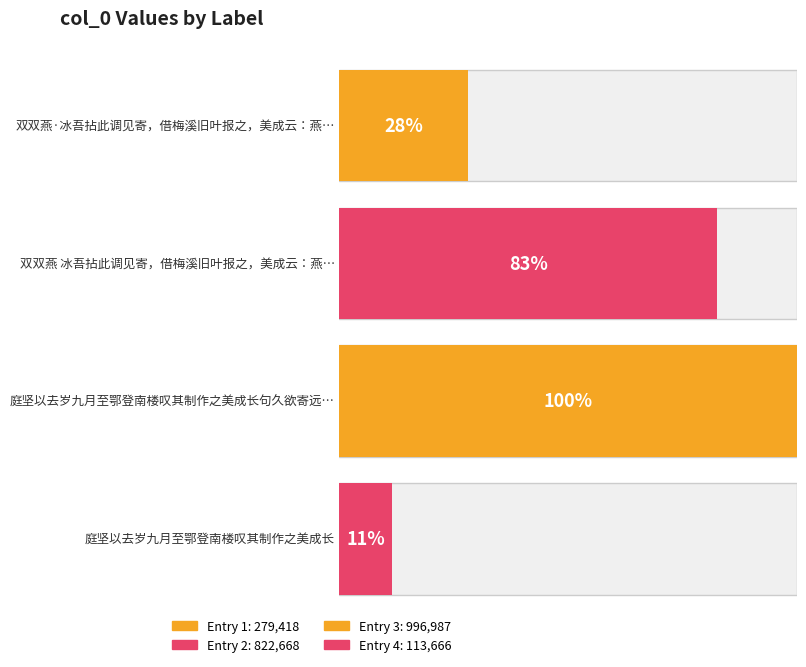

Rank the categories by value from highest to lowest.

庭坚以去岁九月至鄂登南楼叹其制作之美成长句久欲寄远因循至今书呈公悦, 双双燕 冰吾拈此调见寄，借梅溪旧叶报之，美成云：燕子不知何世，哀怨深矣, 双双燕·冰吾拈此调见寄，借梅溪旧叶报之，美成云：燕子不知何世，哀怨深矣, 庭坚以去岁九月至鄂登南楼叹其制作之美成长